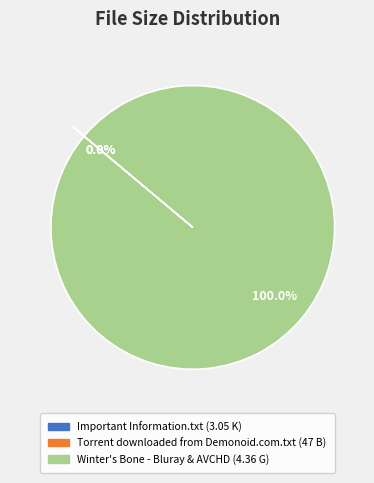

To the nearest percent, what is the average slice percentage?

33%